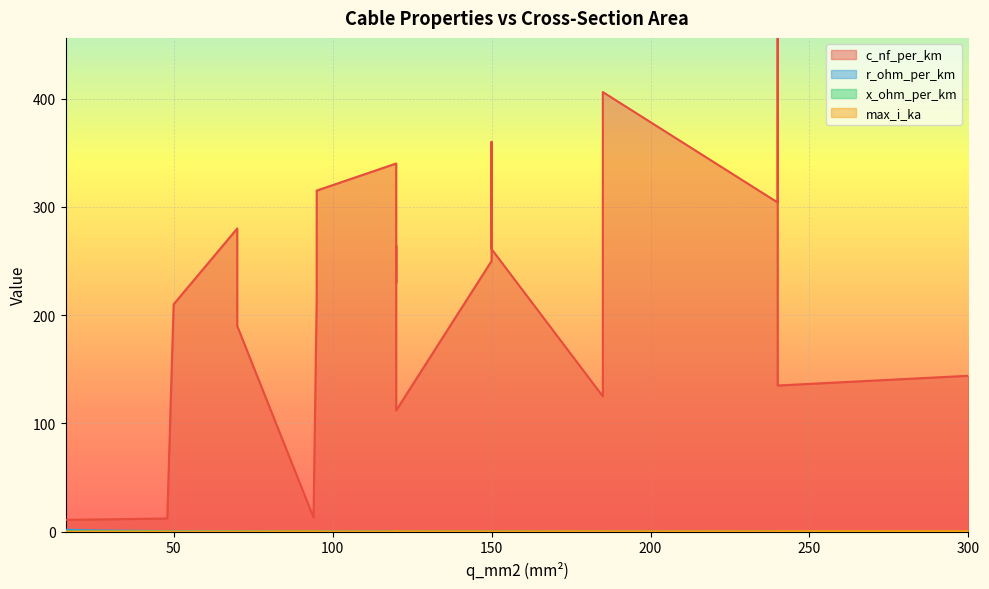

True or false: x_ohm_per_km has more than 1 points higher than both neighbors.

True